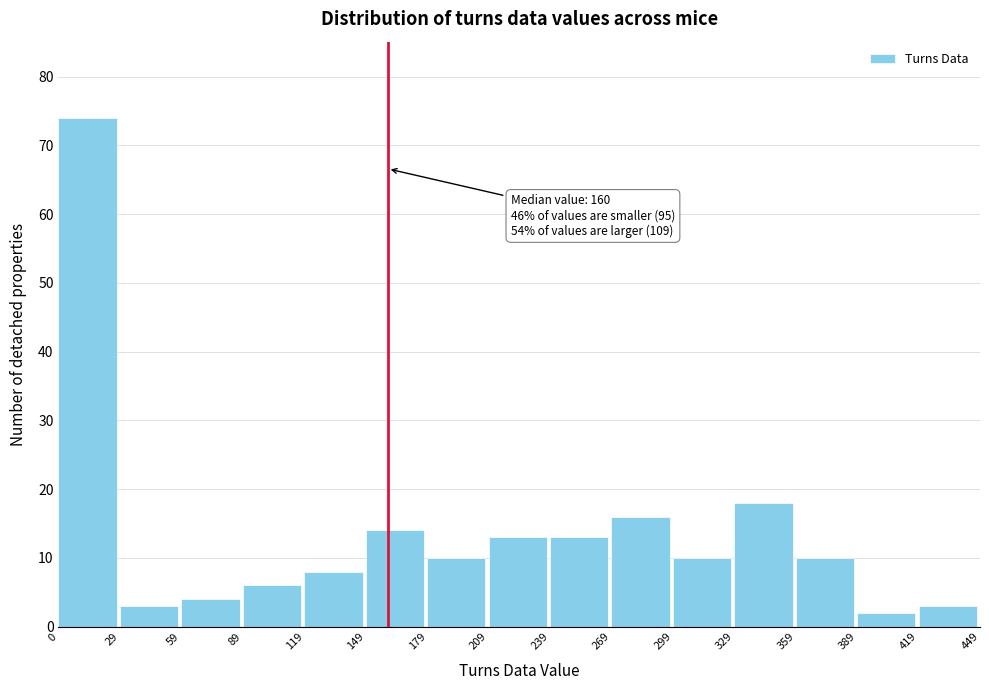

Over which range of the x-axis is the bar tallest?

0 to 29